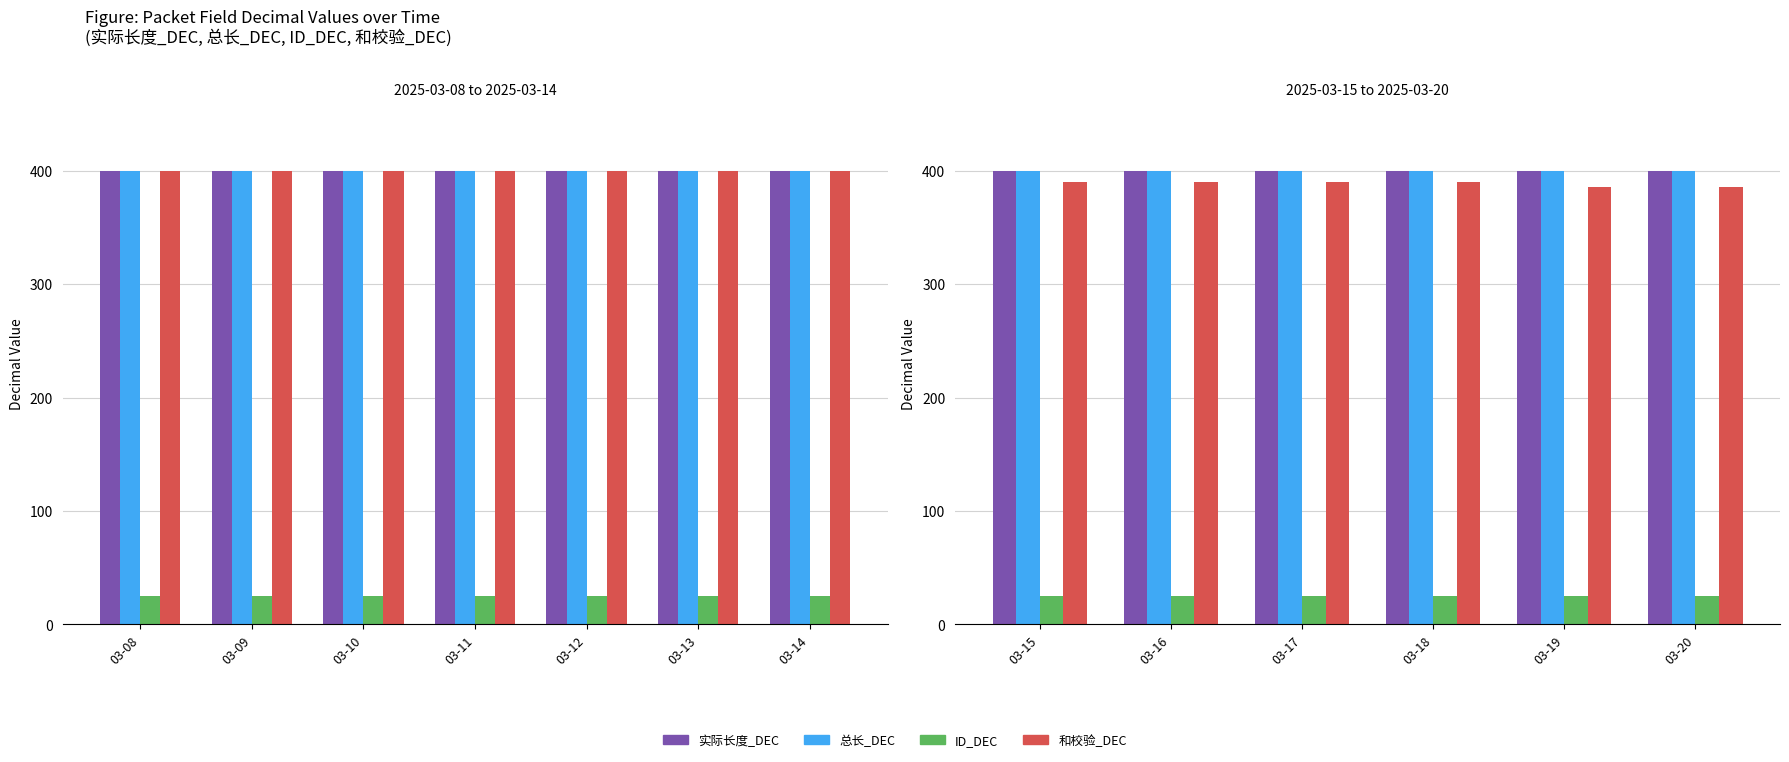

Where is 总长_DEC nearest to the value 400?

03-15